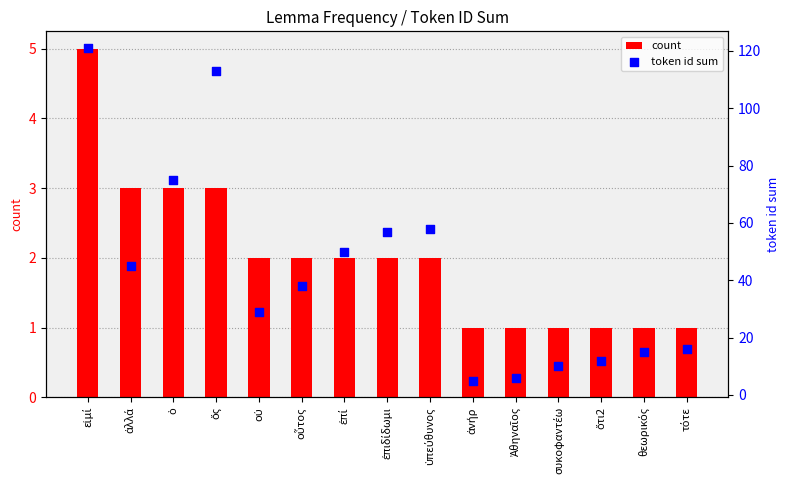

At how many categories does at least one series exceed 101?

2